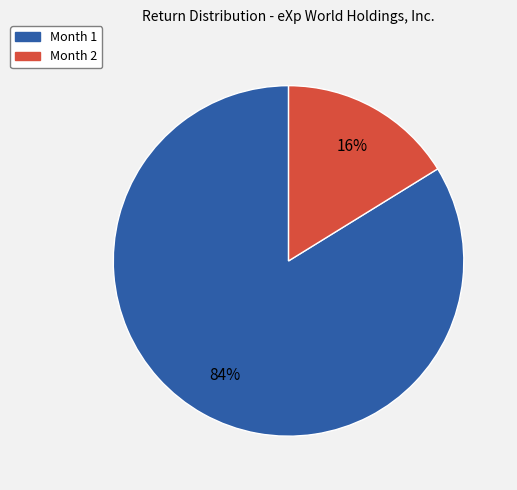

How many segments does this pie chart have?

2